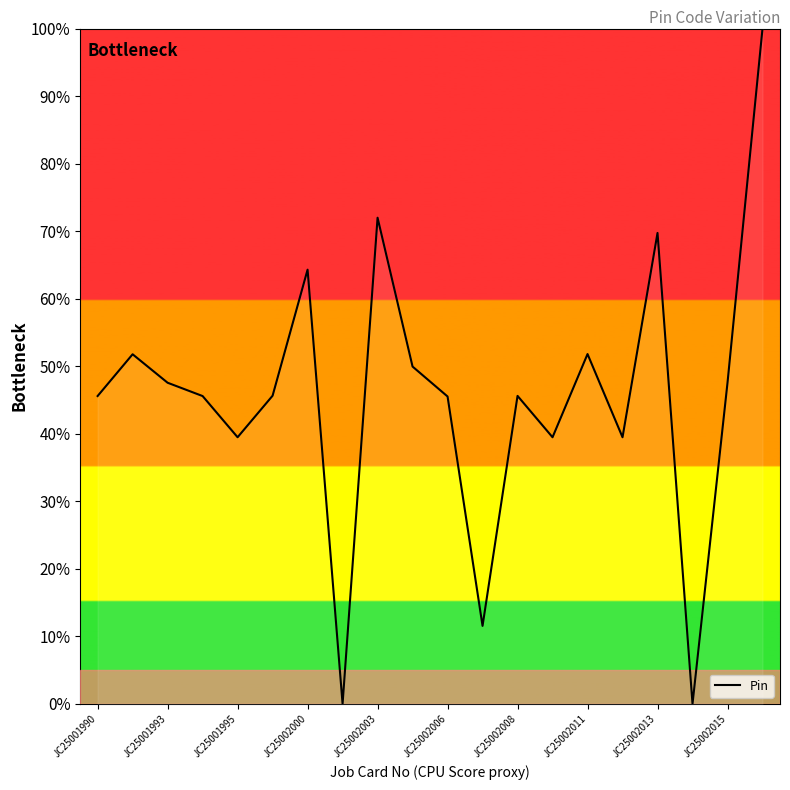

What is the difference between the maximum and minimum values?

100.0